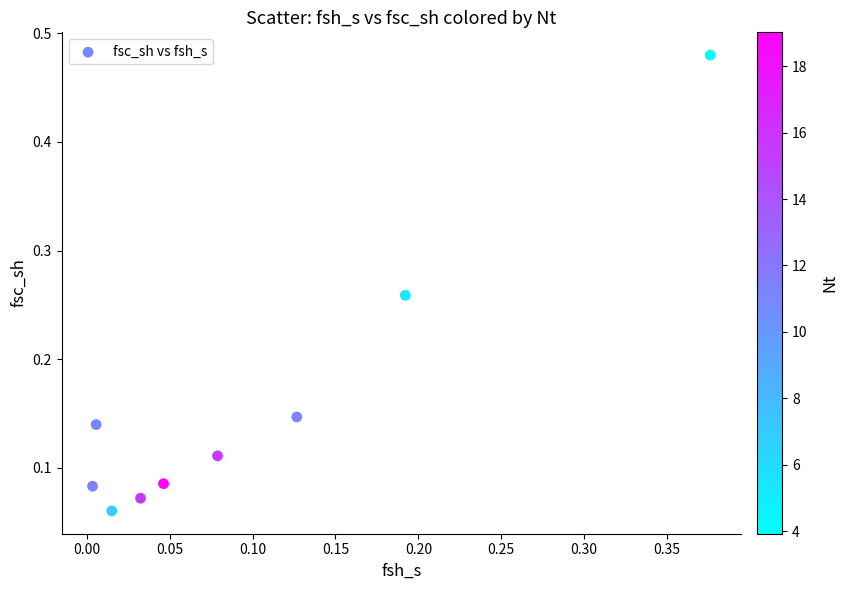

What is the range of Y values (max minus min)?

0.4